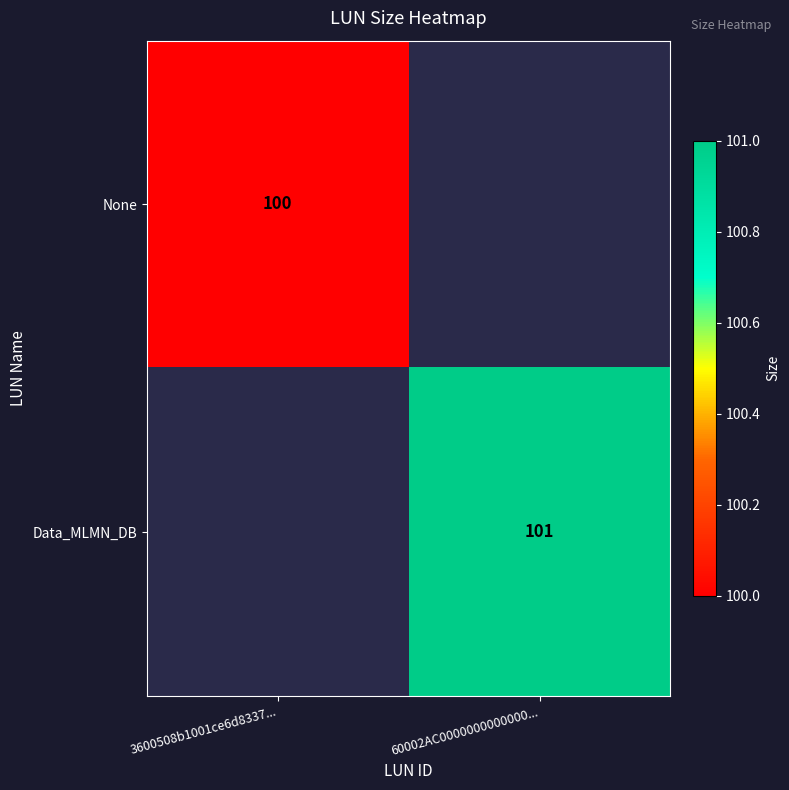

Is it true that Data_MLMN_DB equals 101 at 60002AC0000000000000...?

True